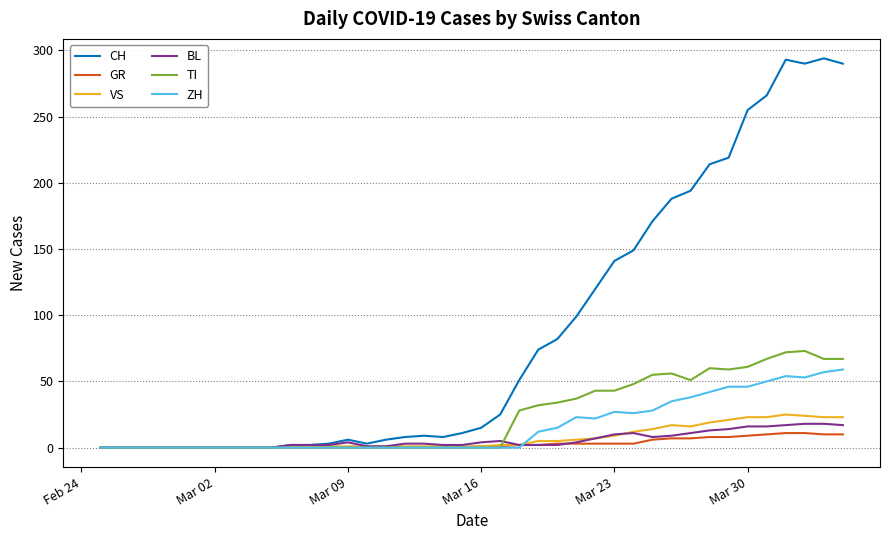

What is the maximum value for ZH?

59